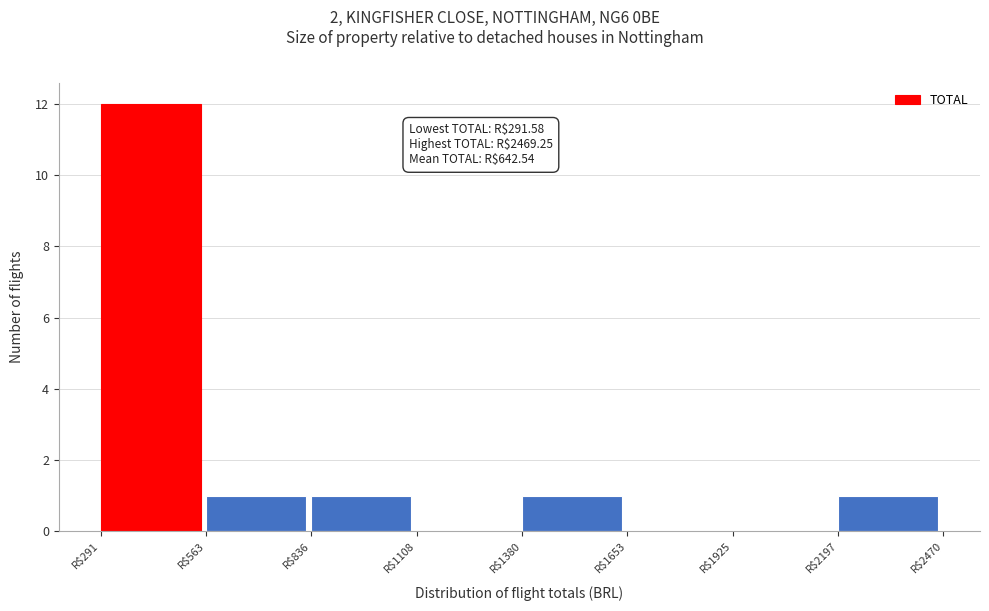

Which range on the x-axis has the tallest bar?

300 to 550